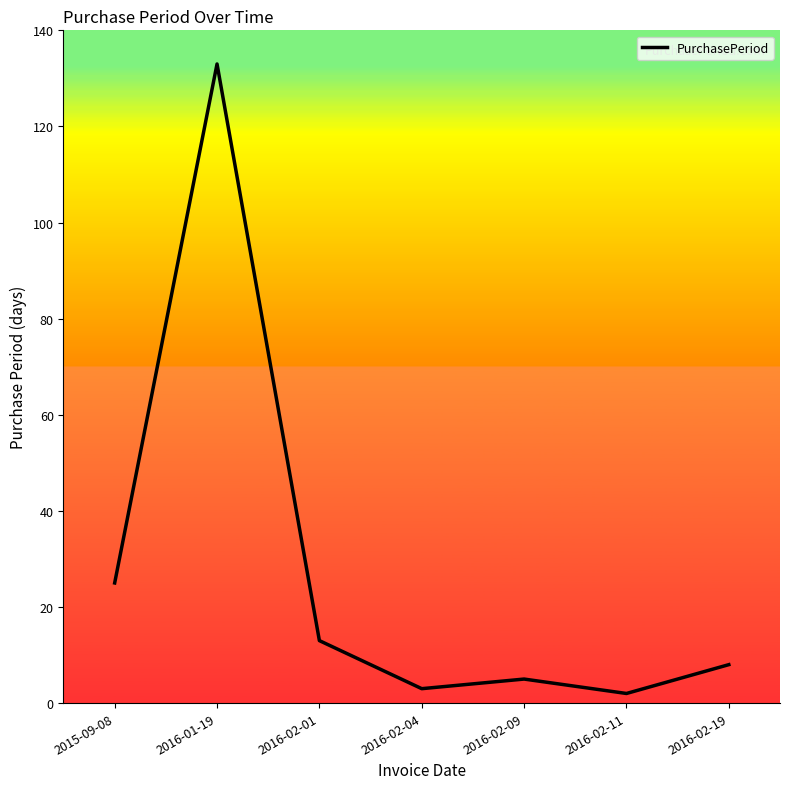

What is the minimum value shown in the chart?

2